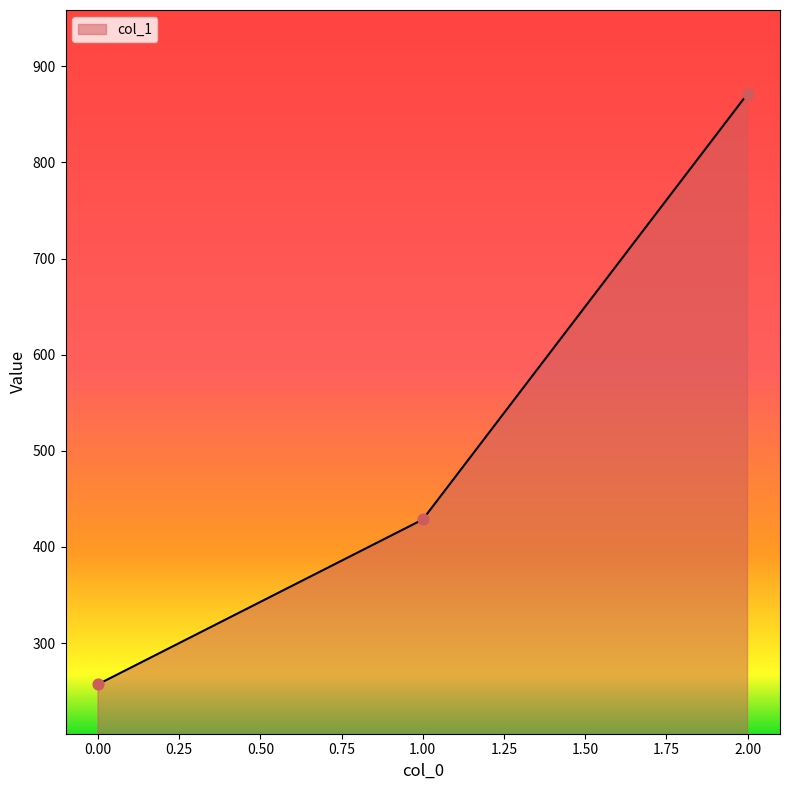

Approximately how many times larger is the value at 2.00 compared to 0.00?

3.4